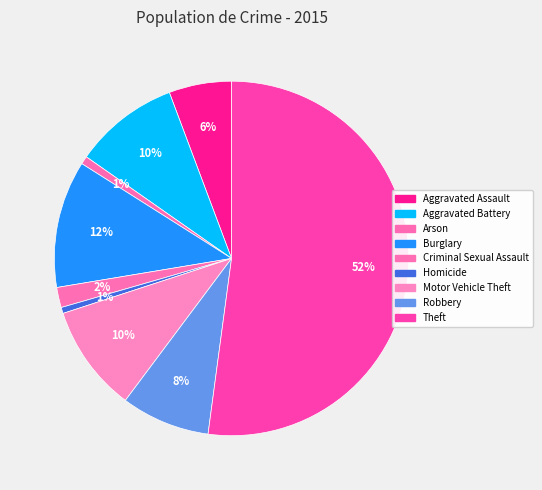

The Homicide slice represents 1% of the pie. True or false?

True